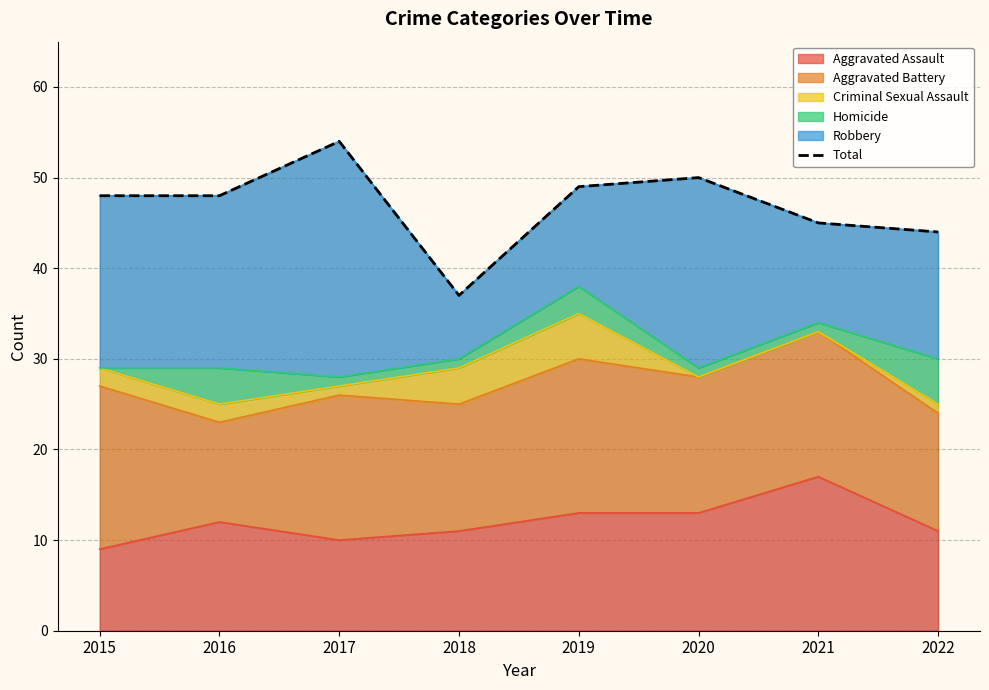

Count the number of categories in the chart.

8